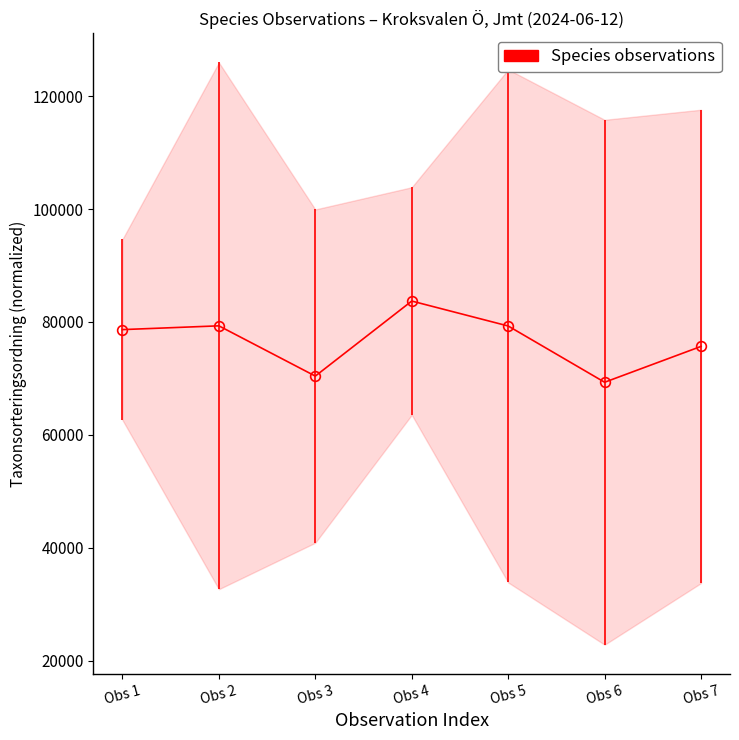

Where is the data nearest to the value 76500?

Obs 7